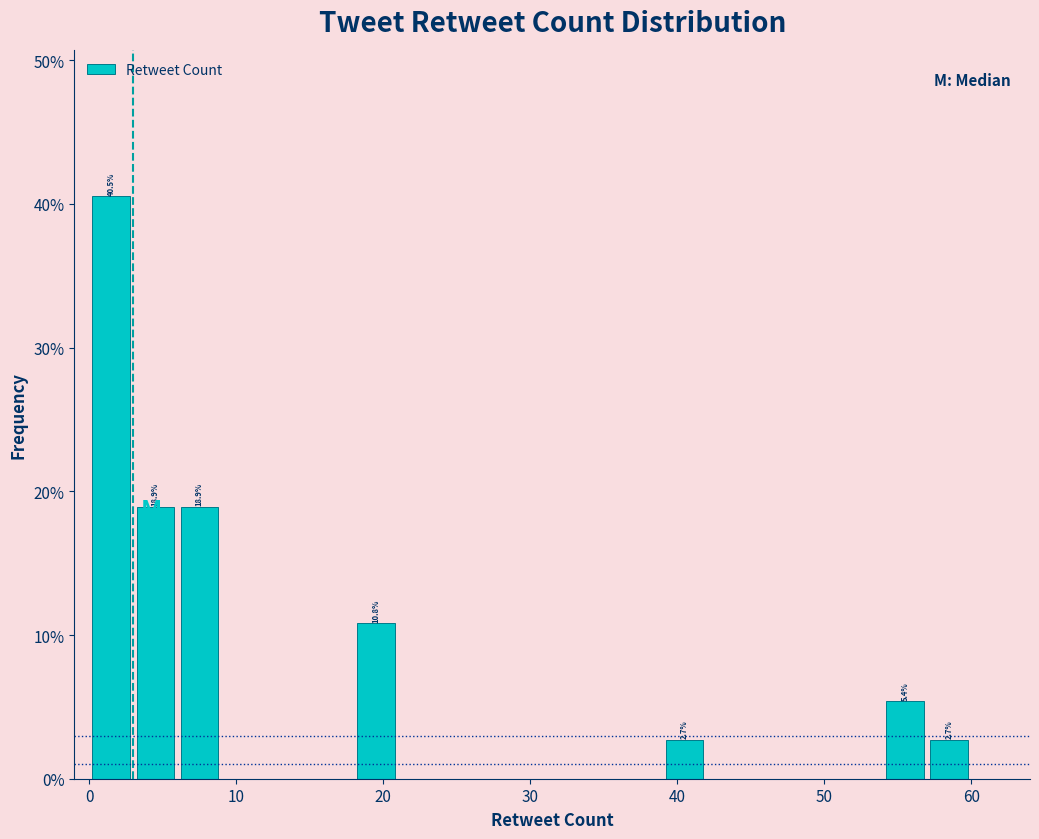

Around what value on the x-axis is the tallest bar? Give the approximate position of its centre, as read against the axis.

2